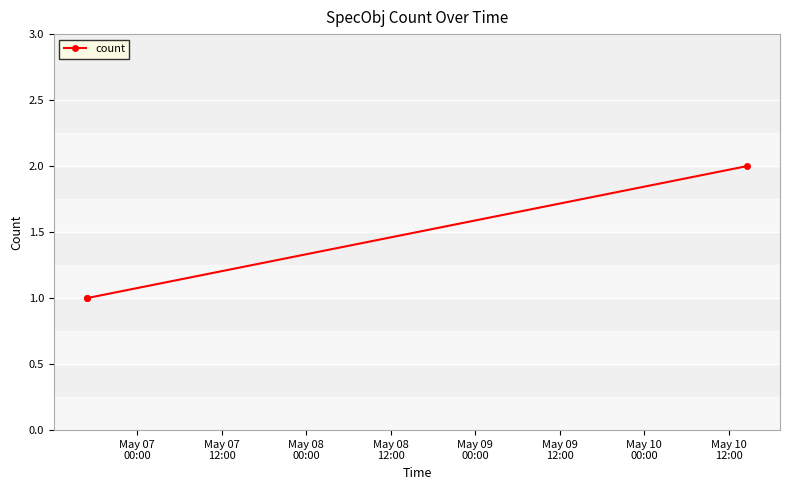

Reading left to right, transcribe all the data shown in this chart.

1	1	2